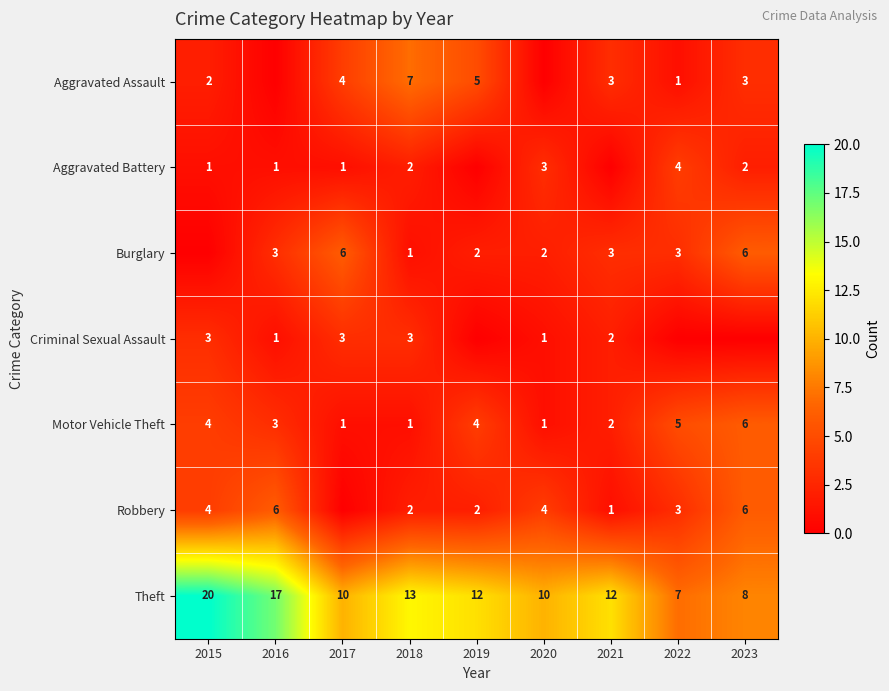

What is the total value across all series at 2018?

29